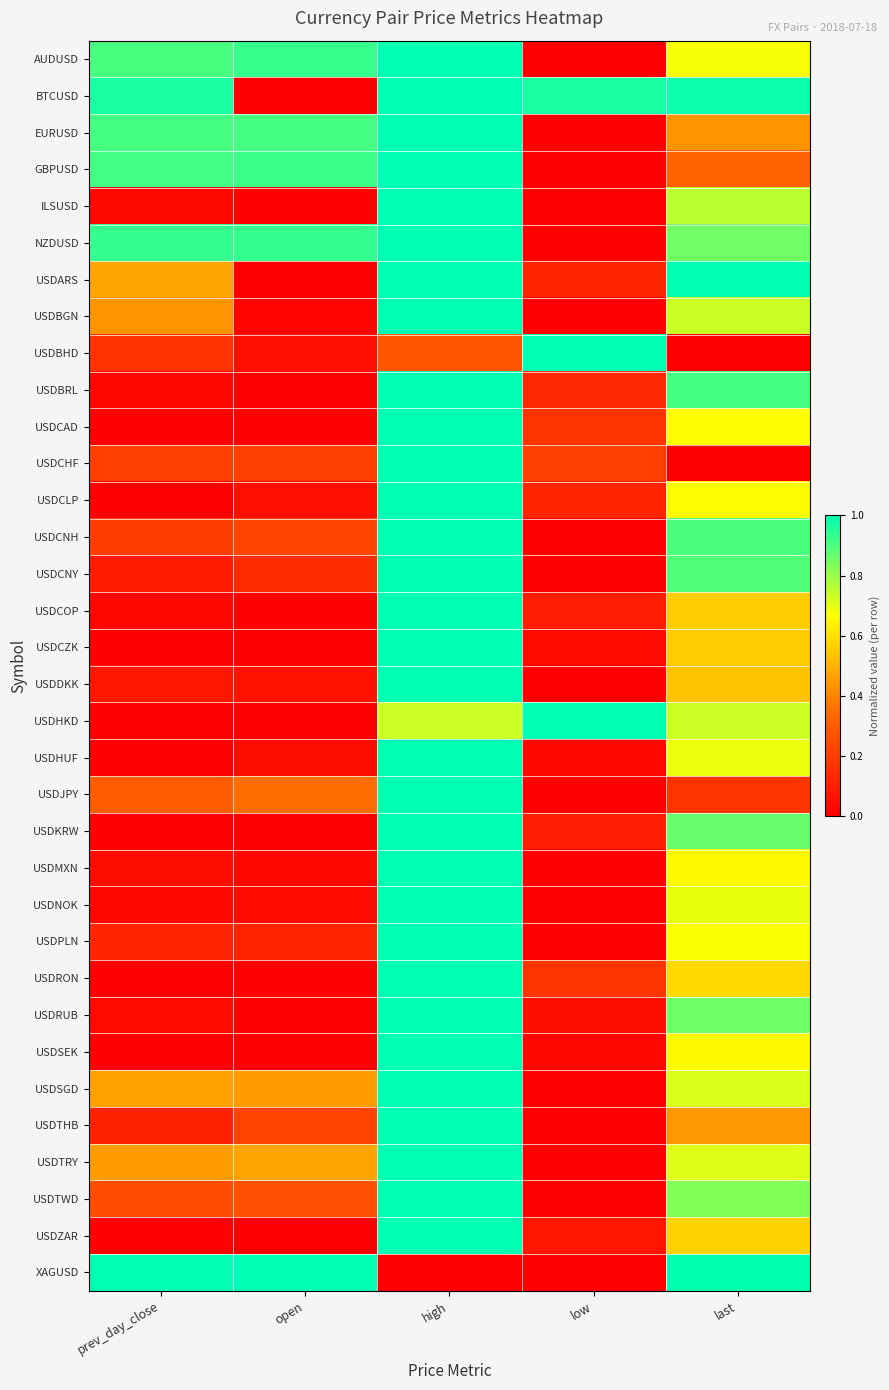

List the series in order of their peak value, highest first.

AUDUSD, BTCUSD, EURUSD, GBPUSD, ILSUSD, NZDUSD, USDARS, USDBGN, USDBHD, USDBRL, USDCAD, USDCHF, USDCLP, USDCNH, USDCNY, USDCOP, USDCZK, USDDKK, USDHKD, USDHUF, USDJPY, USDKRW, USDMXN, USDNOK, USDPLN, USDRON, USDRUB, USDSEK, USDSGD, USDTHB, USDTRY, USDTWD, USDZAR, XAGUSD